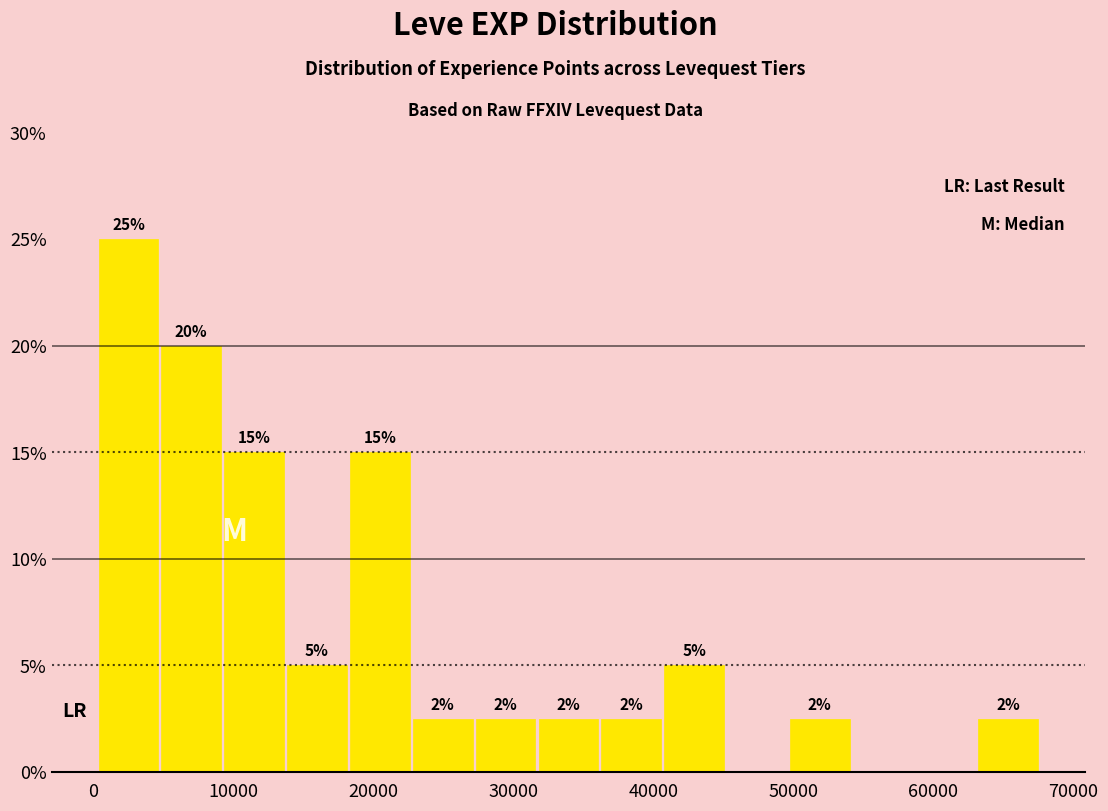

Which range on the x-axis has the tallest bar?

0 to 5000